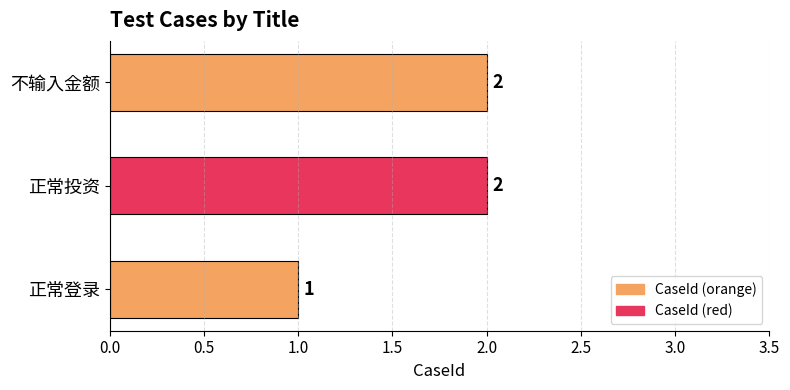

Reading top to bottom, transcribe all the data shown in this chart.

不输入金额=2	正常投资=2	正常登录=1